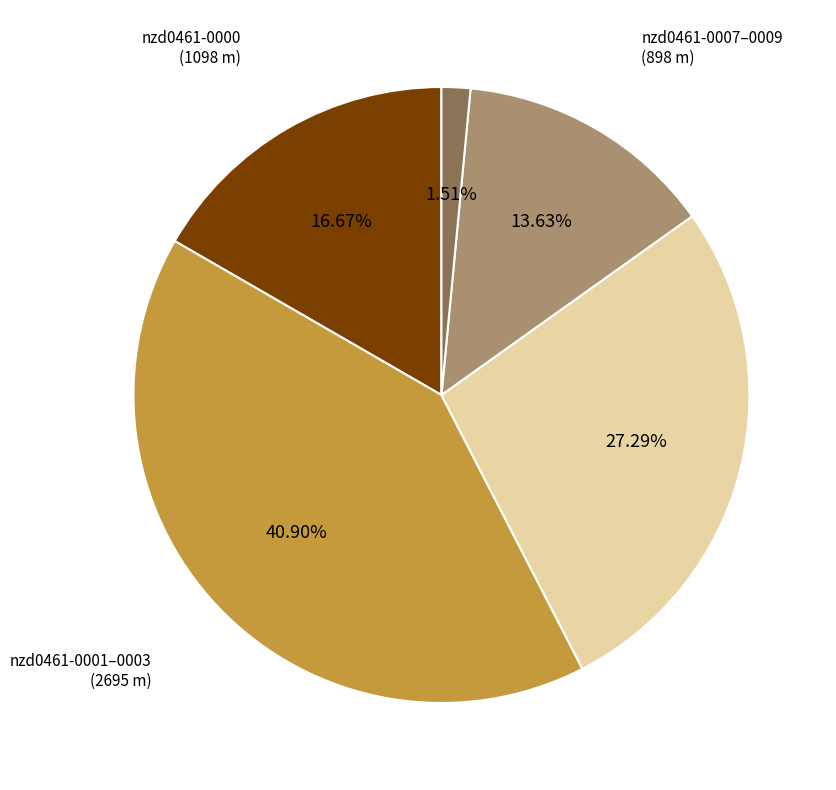

Is there any slice that represents more than half of the pie?

No